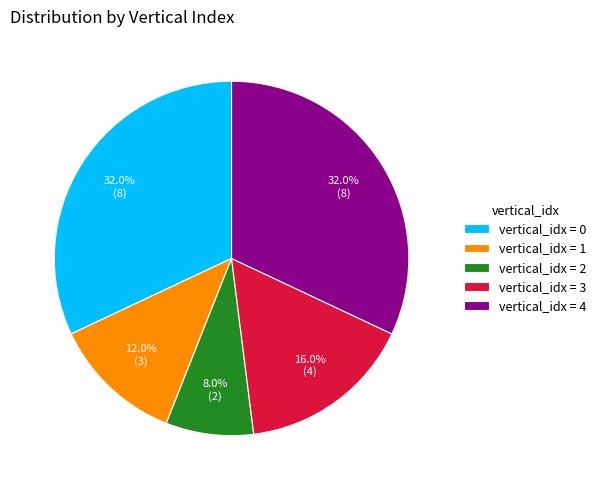

What percentage do vertical_idx = 1 and vertical_idx = 3 together represent?

28.0%